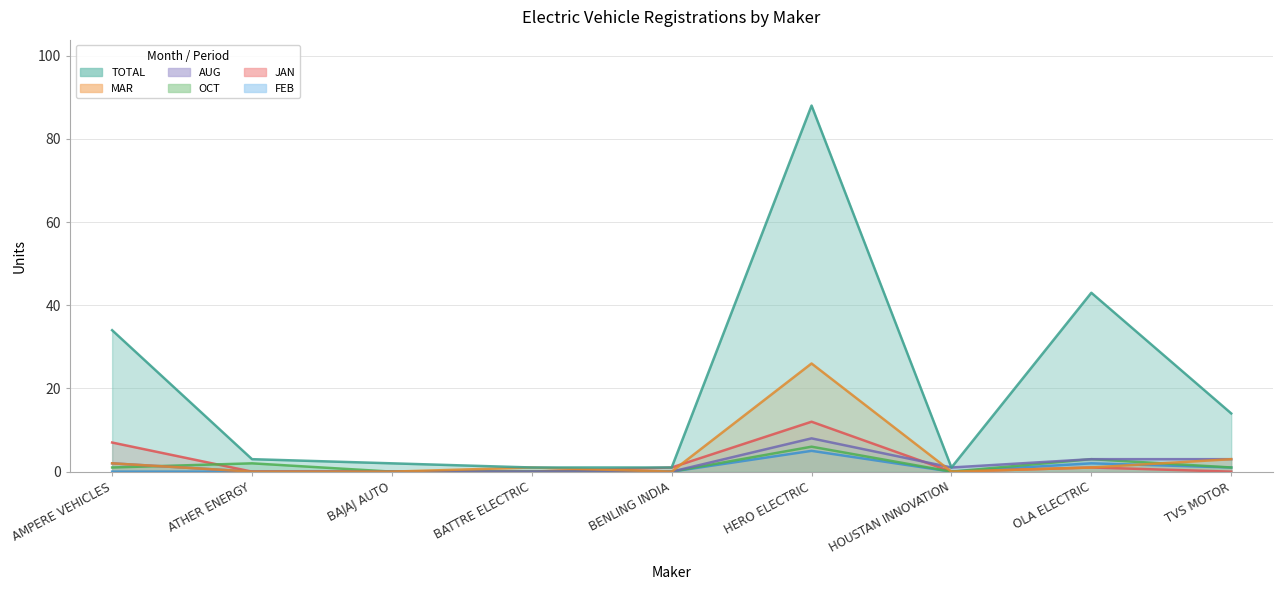

Is the value of AUG at TVS MOTOR greater than the value of TOTAL at HERO ELECTRIC?

No